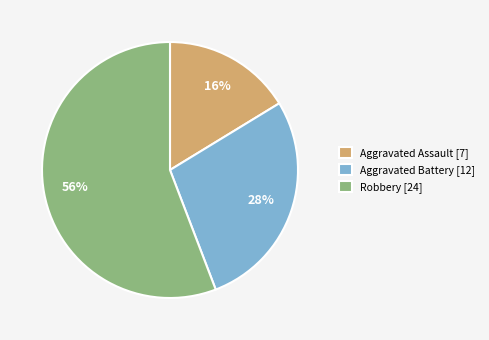

Is Aggravated Battery the majority of the pie?

No